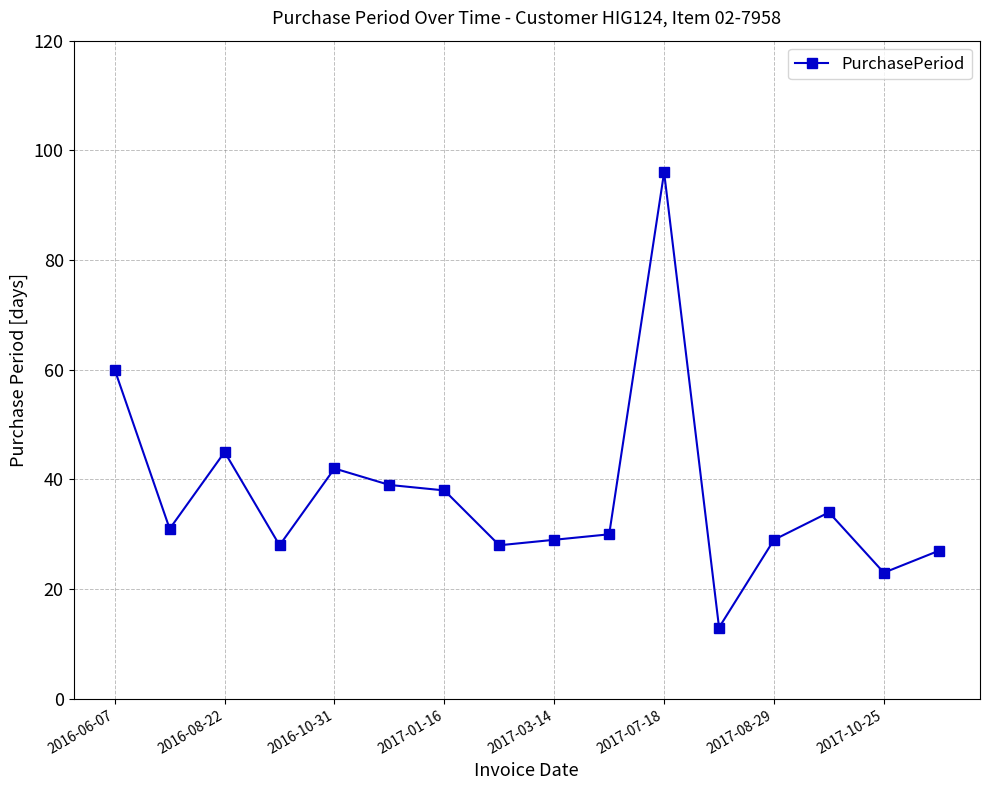

How many series are shown in this chart?

1